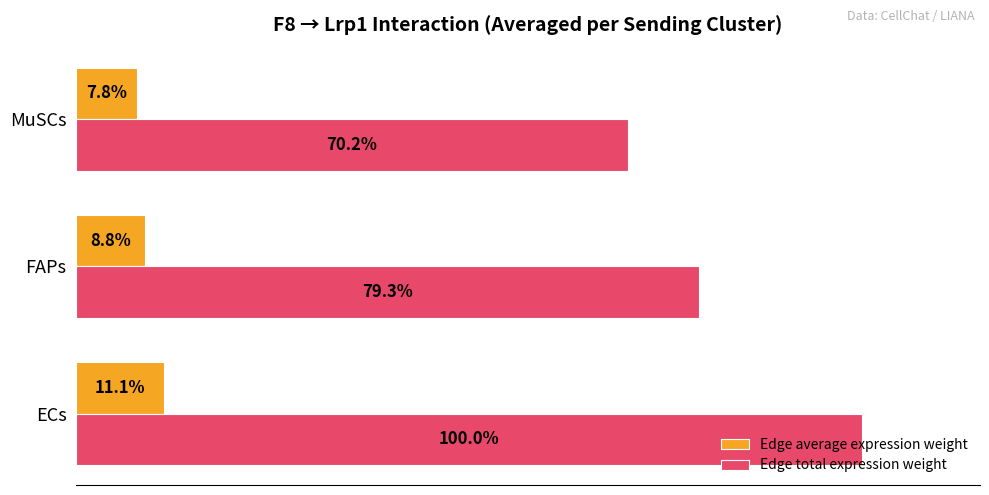

List the series in order of their overall mean, highest first.

Edge total expression weight, Edge average expression weight